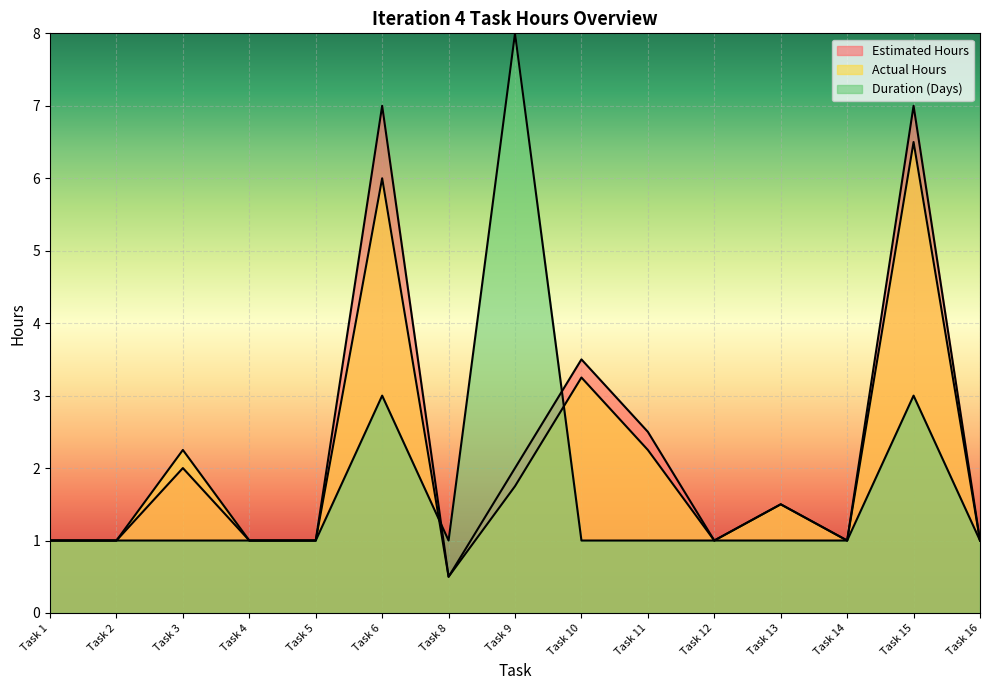

How many lines are shown in the chart?

3